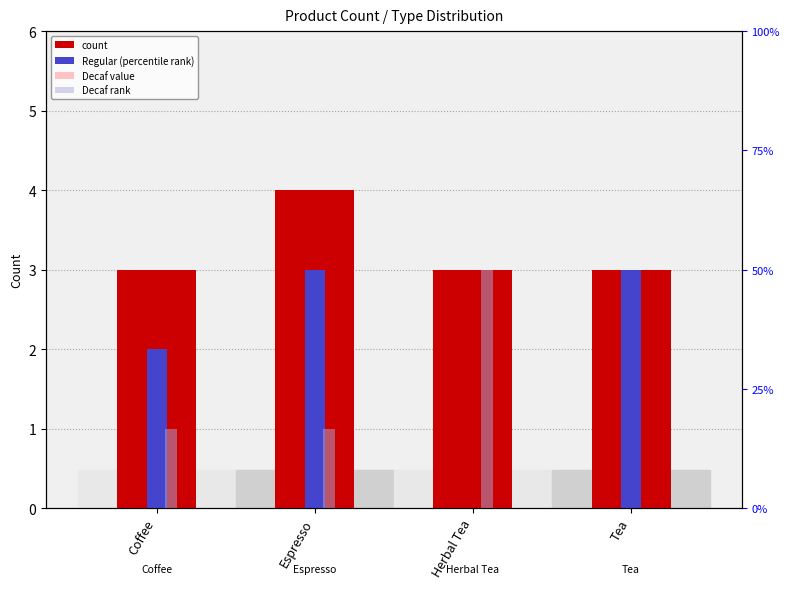

At which label is count closest to 3?

Coffee